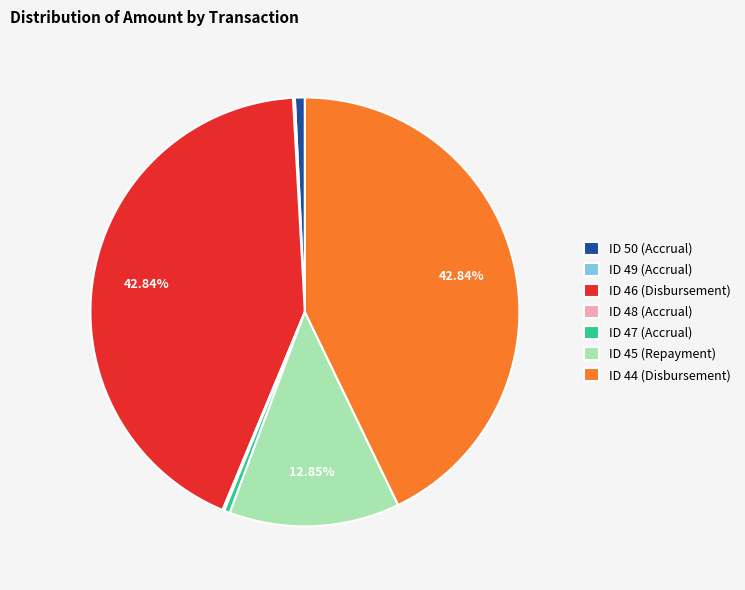

Which has a higher value, ID 45 (Repayment) or ID 47 (Accrual)?

ID 45 (Repayment)